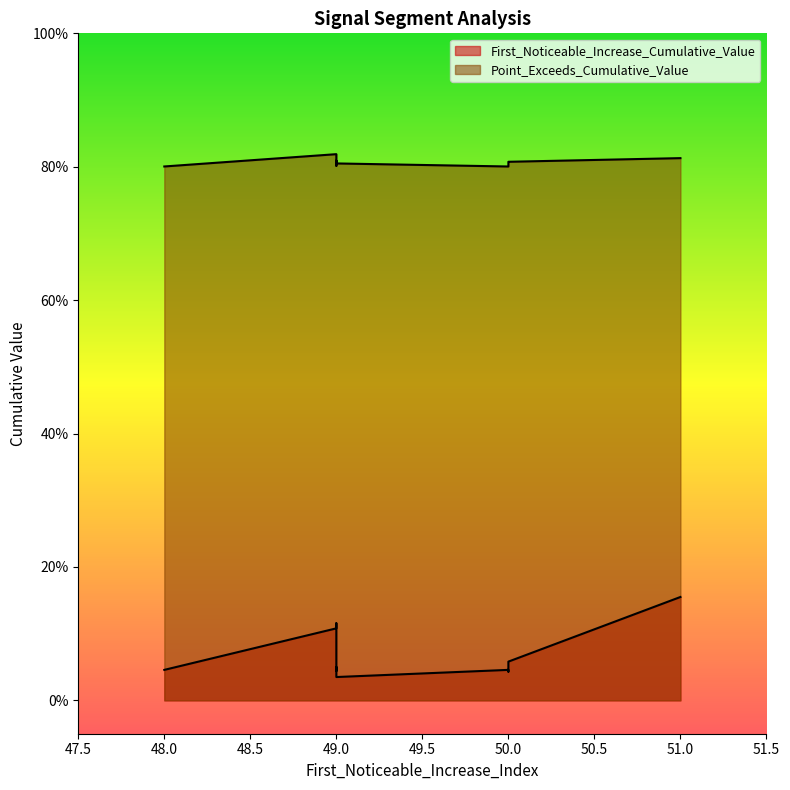

At which category does the chart reach its minimum across all series?

49